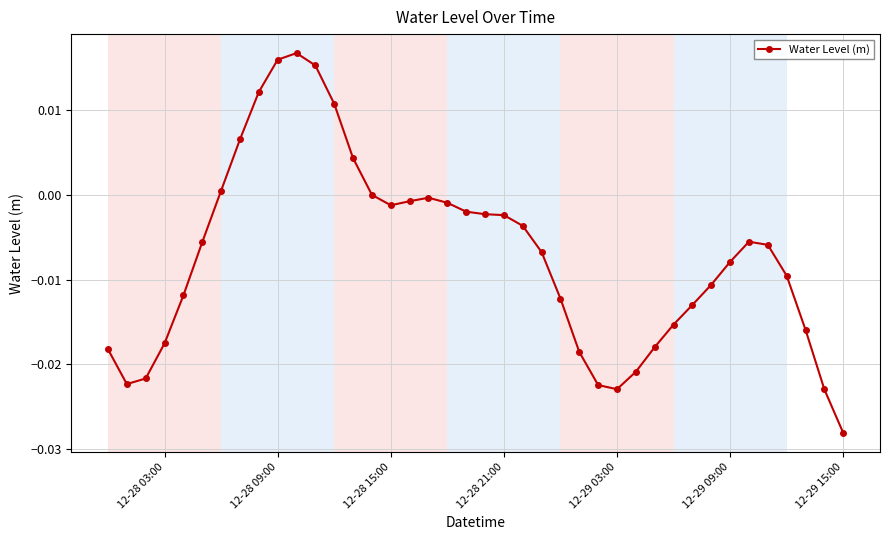

What is the sum of all values?

-0.3